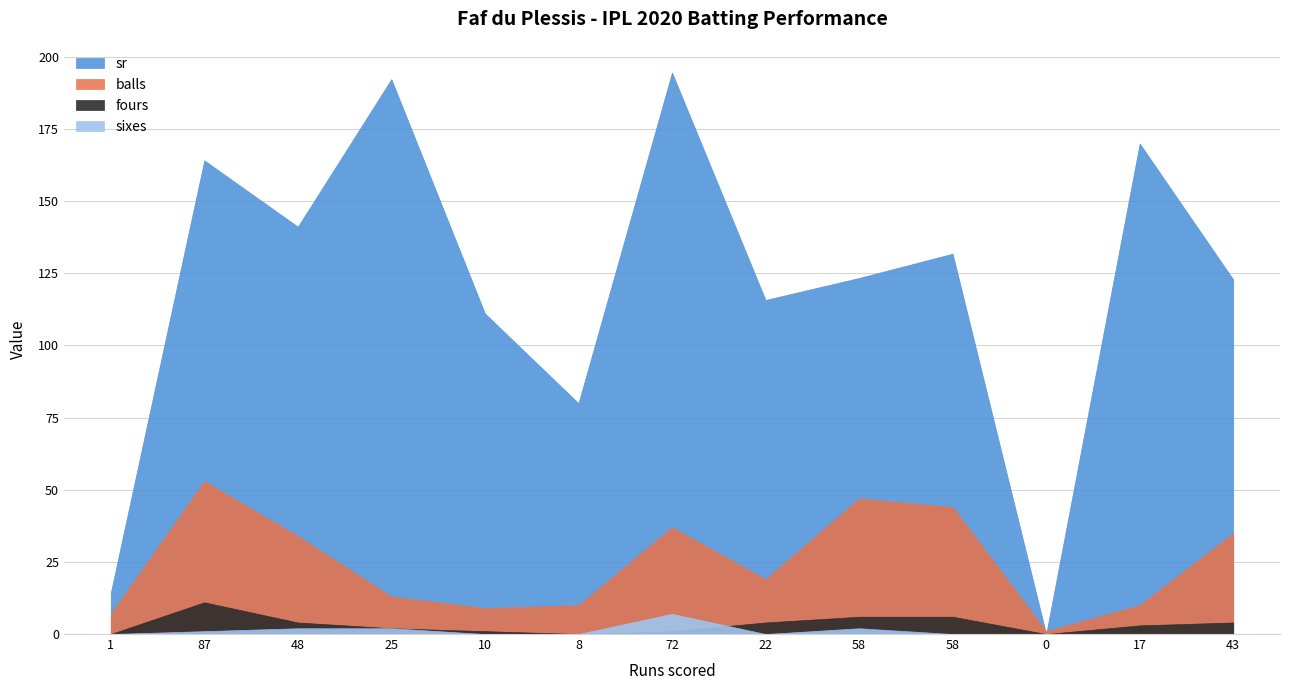

What is the average value of the fours series?

3.2